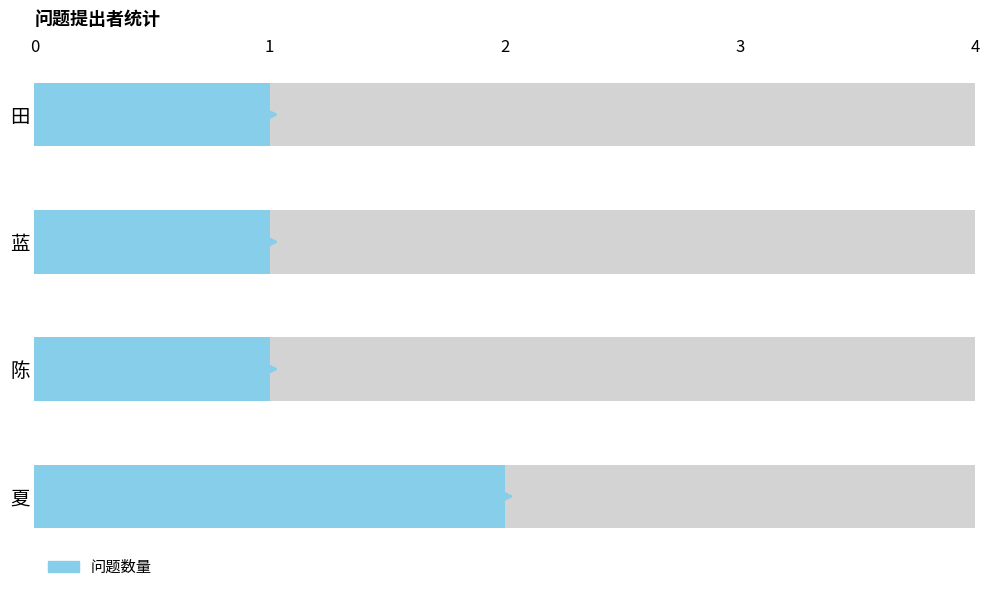

Does the chart contain stacked bars?

No